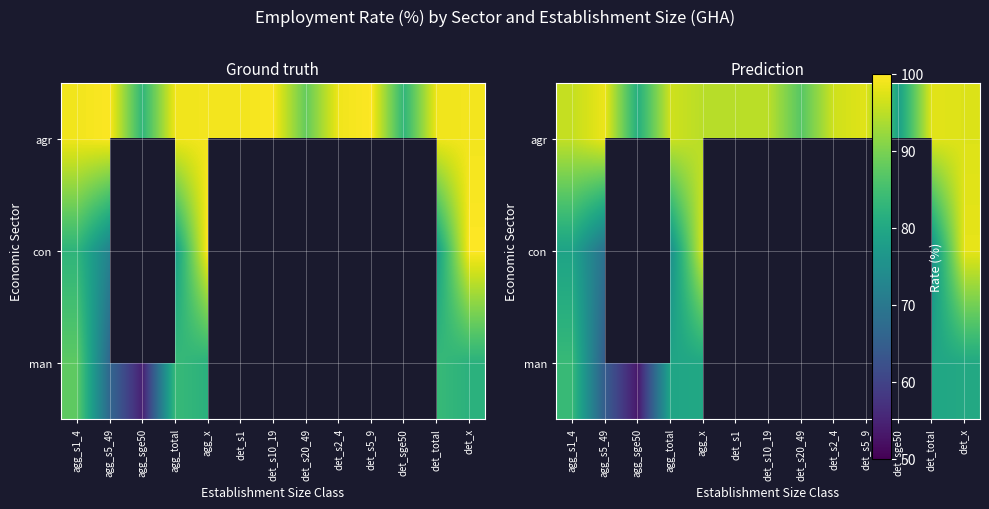

What is the minimum value for con?

68.7